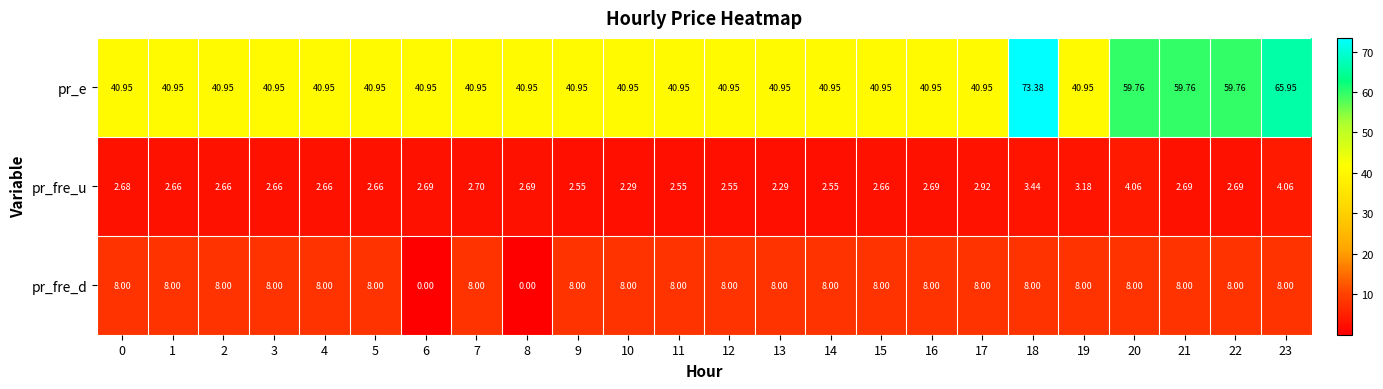

Which series has the widest spread of values?

pr_e